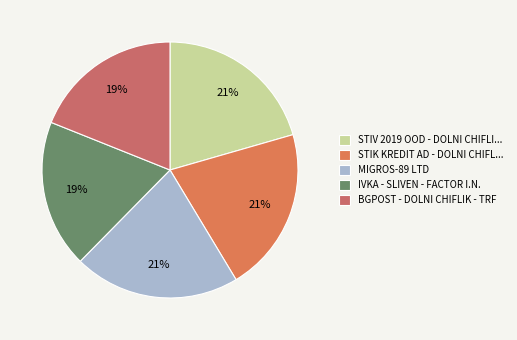

Is there any slice that represents more than half of the pie?

No